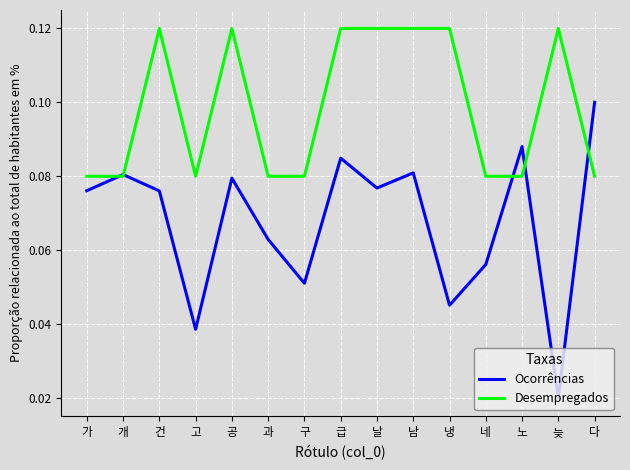

Is the value of Desempregados at 가 greater than the value of Ocorrências at 과?

Yes